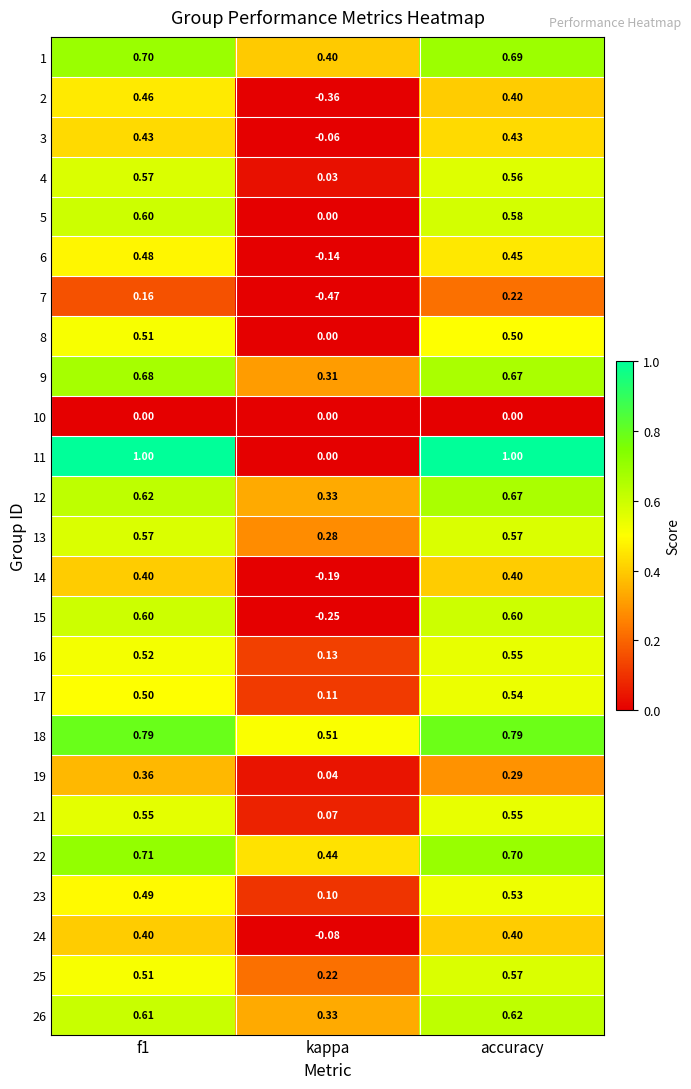

At which label is 12 closest to 0?

kappa